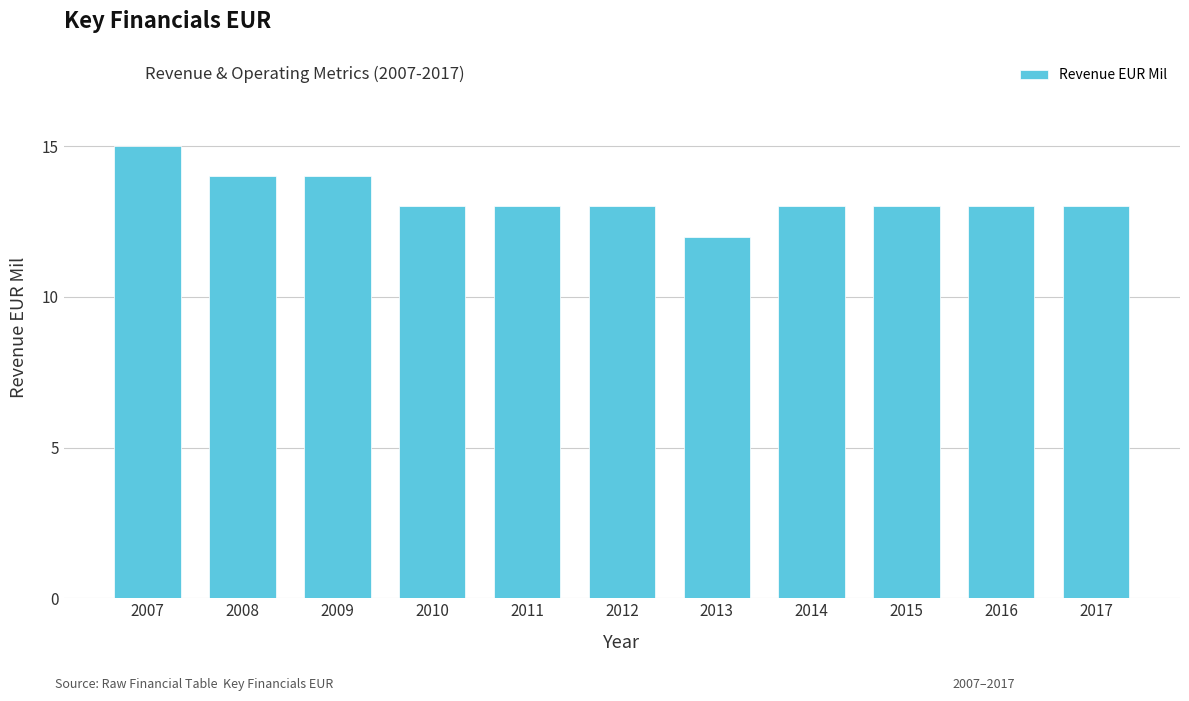

The value at 2009 is 6. True or false?

False